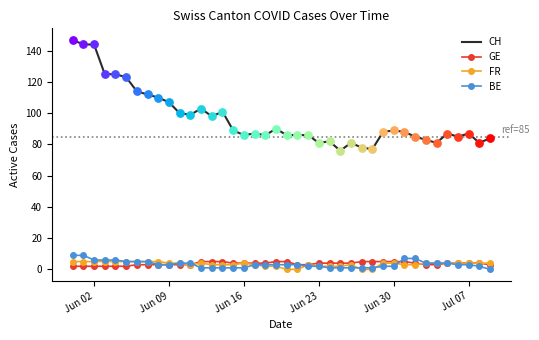

Which series has the largest range (max minus min)?

CH